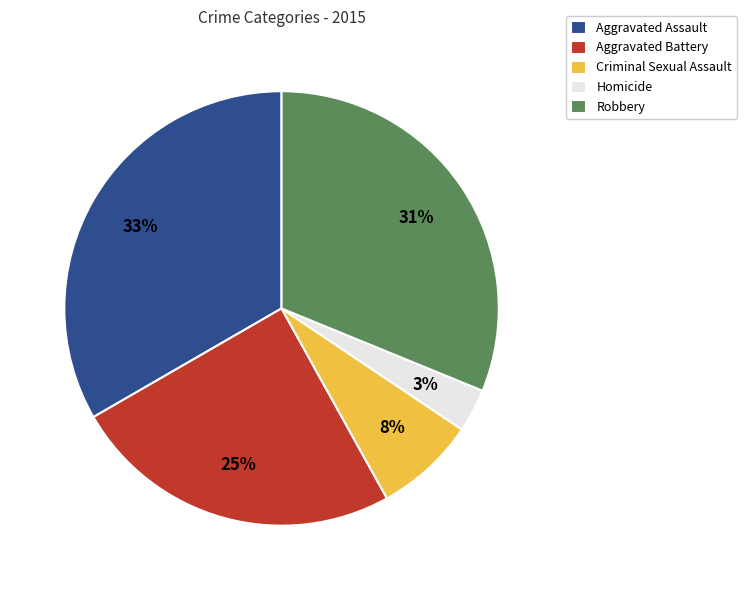

To the nearest percent, what is the average slice percentage?

20%